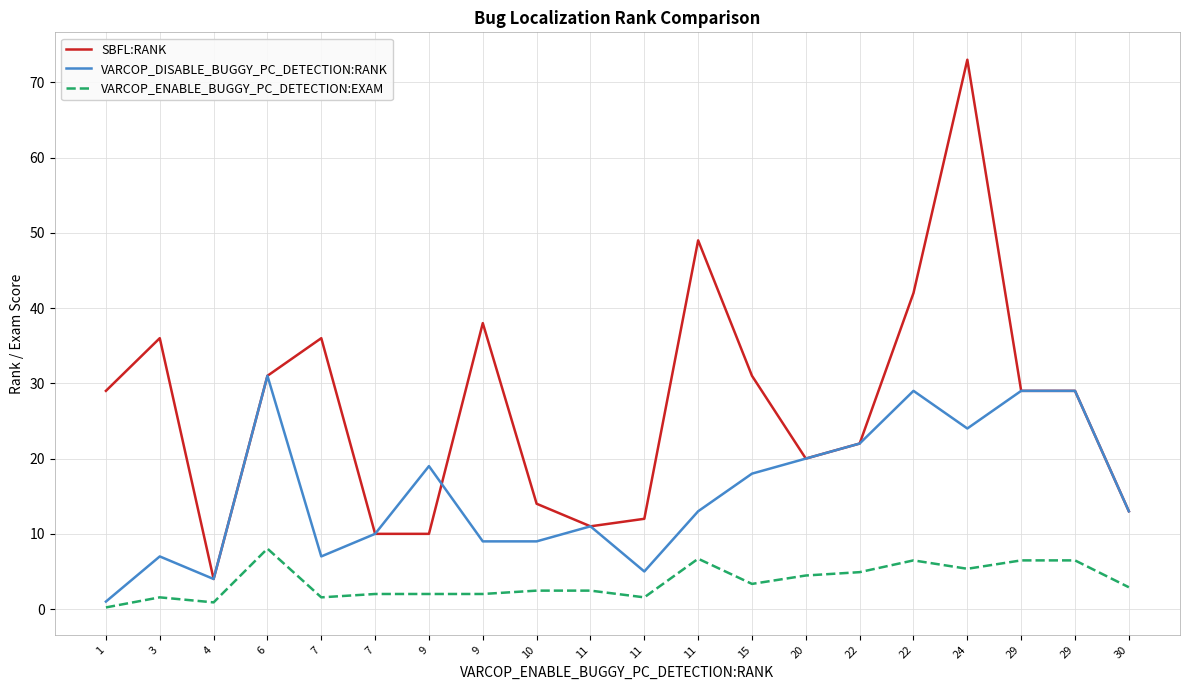

Read the SBFL:RANK value at 6.

31.0